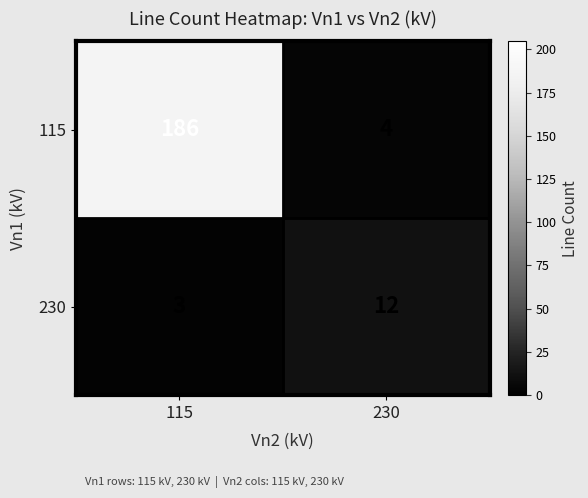

List the series in order of their overall mean, lowest first.

230, 115